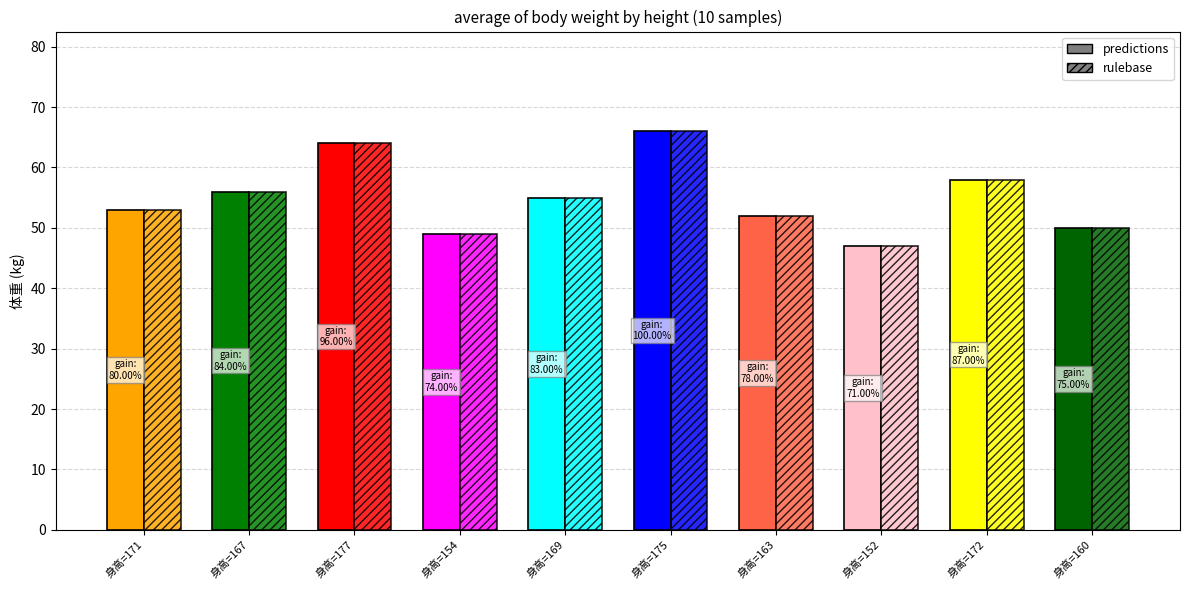

Rank the series by their maximum value, from highest to lowest.

predictions, rulebase